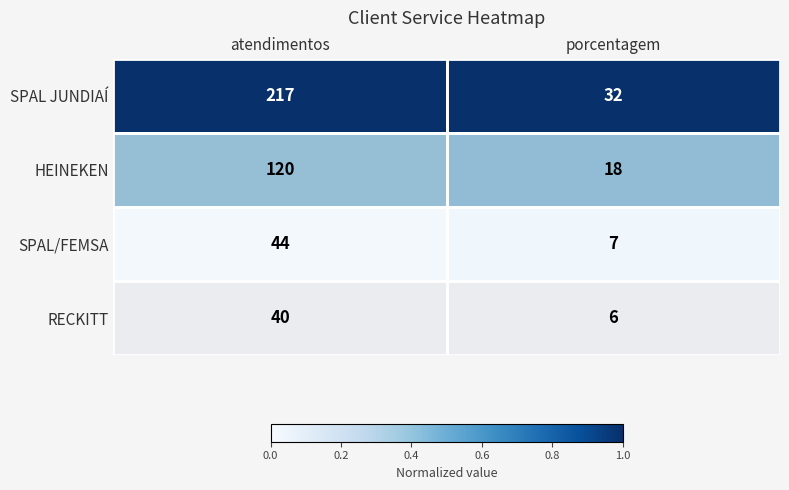

What is the total value across all series at porcentagem?

63